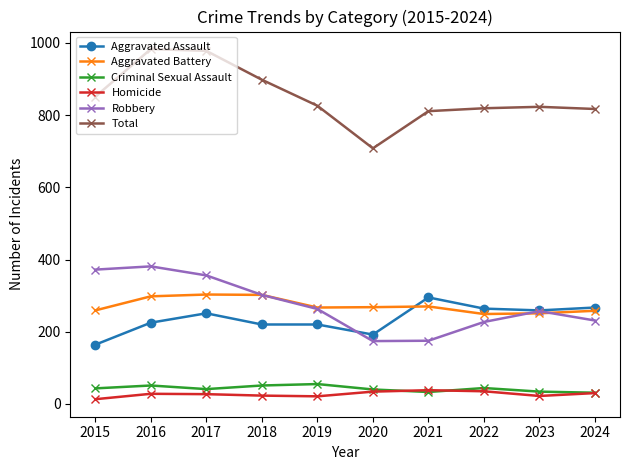

What is the spread (max minus min) of values at 2020?

674